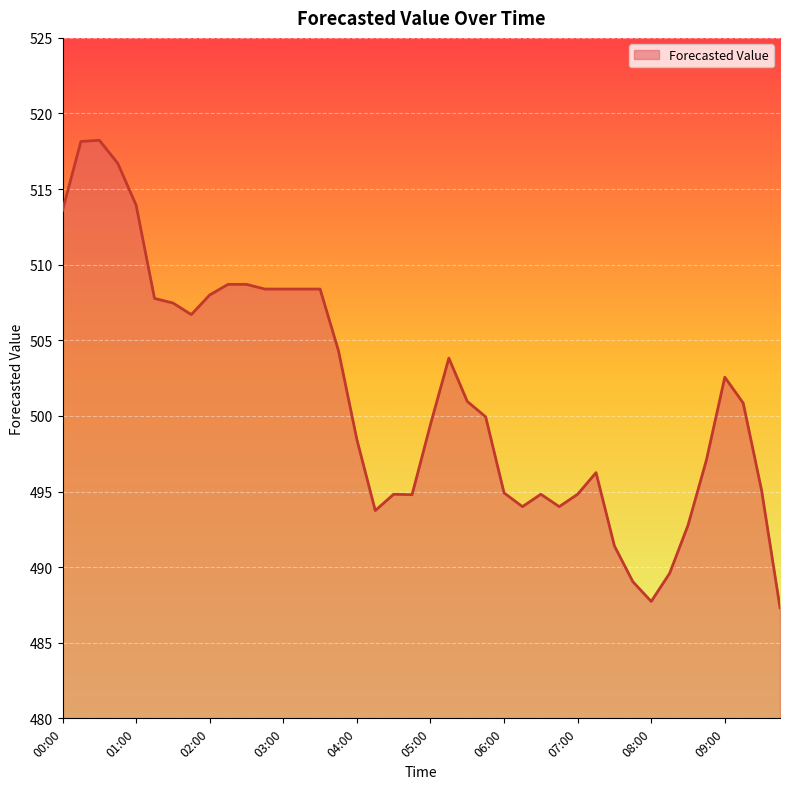

What is the minimum value shown in the chart?

487.3